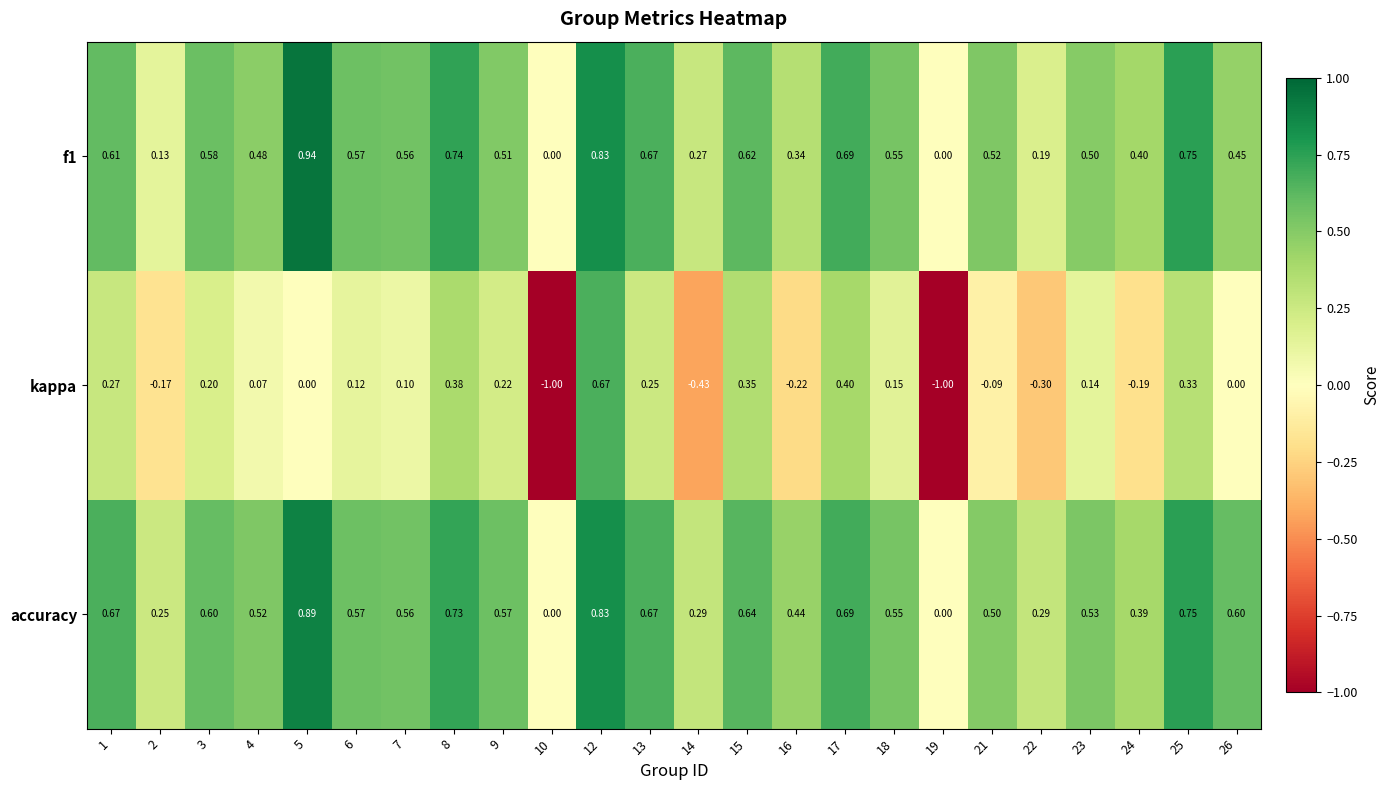

Is the value of kappa at 4 greater than the value of f1 at 23?

No